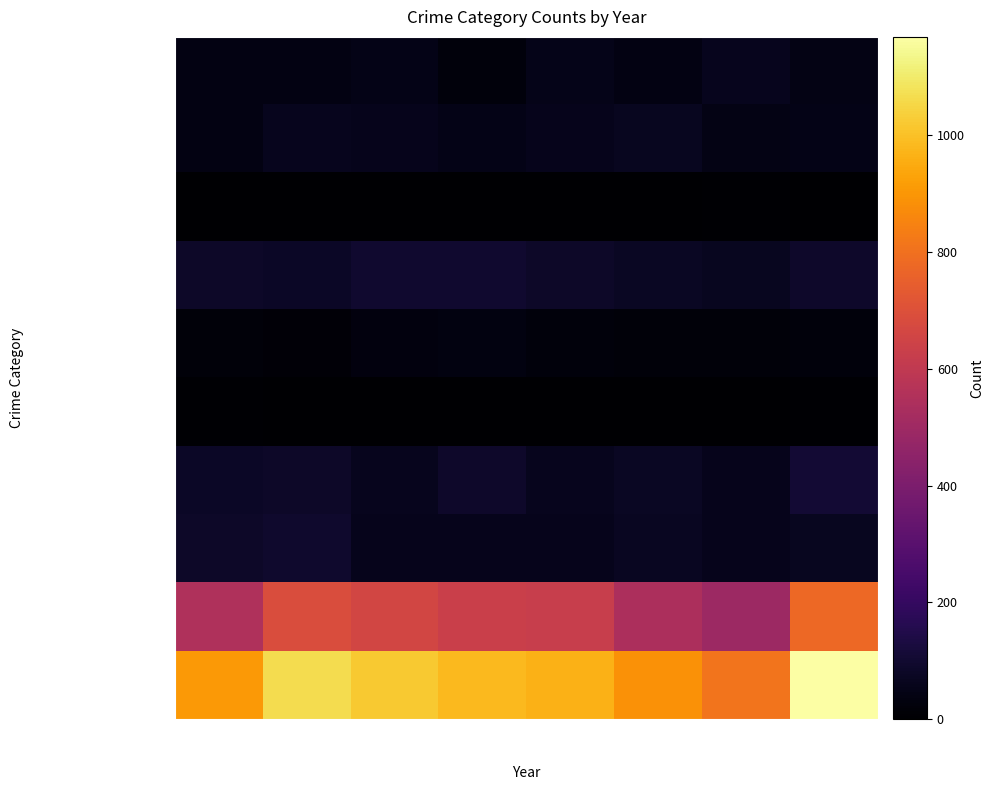

At which category does the chart reach its peak across all series?

2022